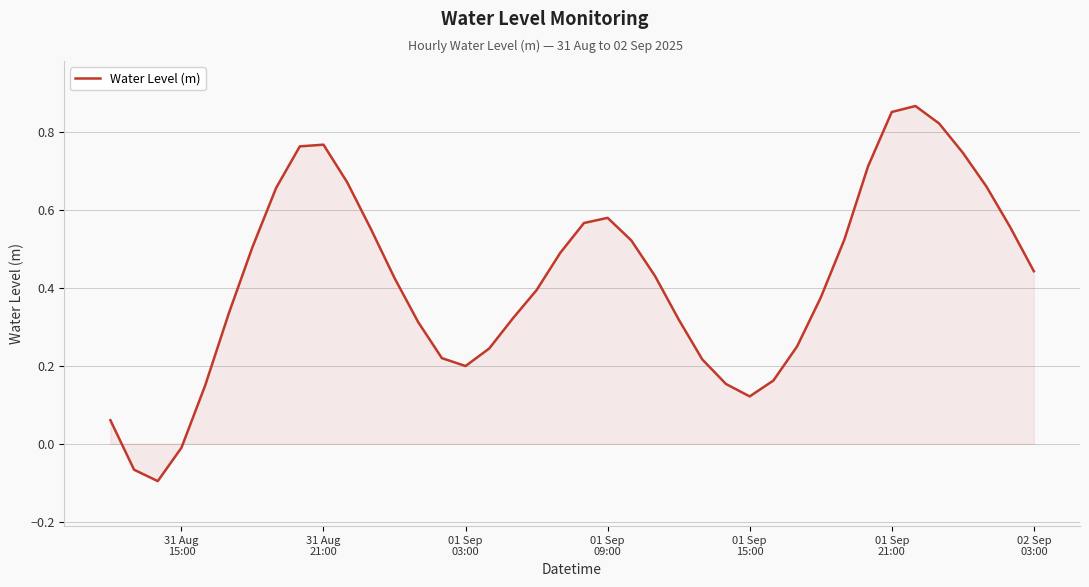

What is the difference between the maximum and minimum values?

1.0